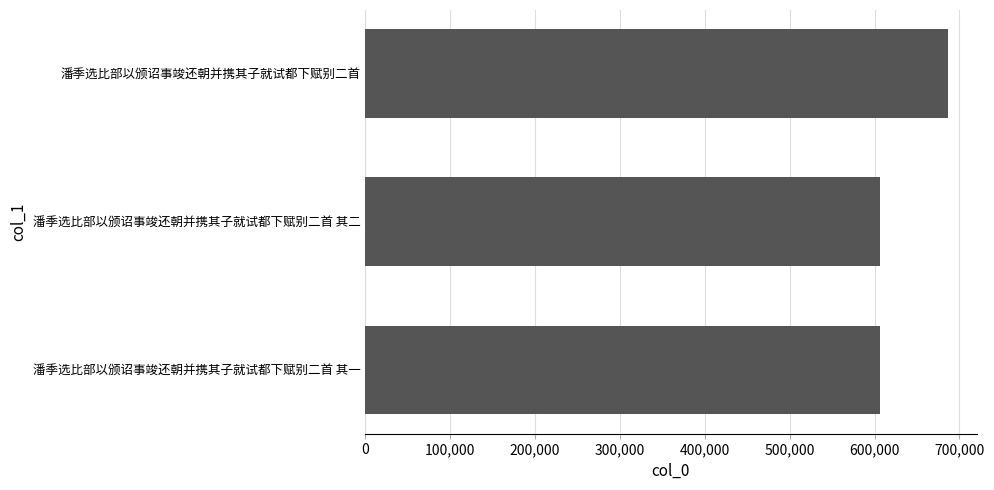

What is the label of the 3rd bar from the bottom?

潘季选比部以颁诏事竣还朝并携其子就试都下赋别二首